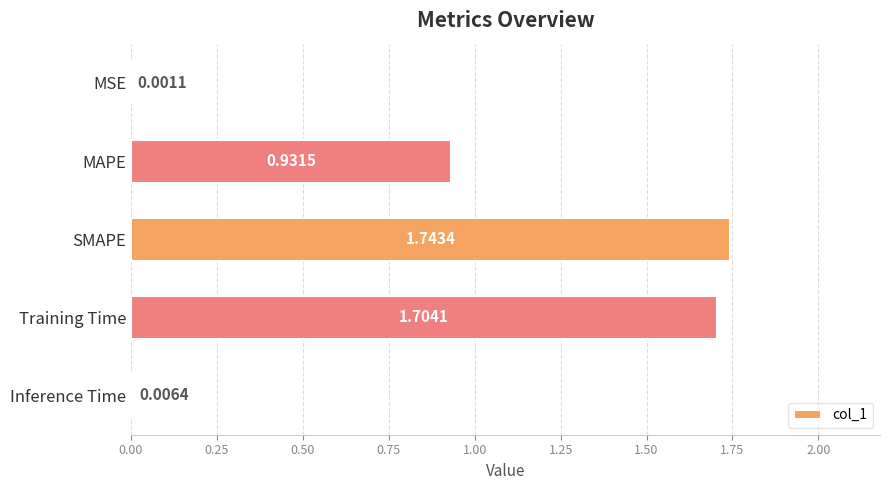

How many data points does each series have?

5